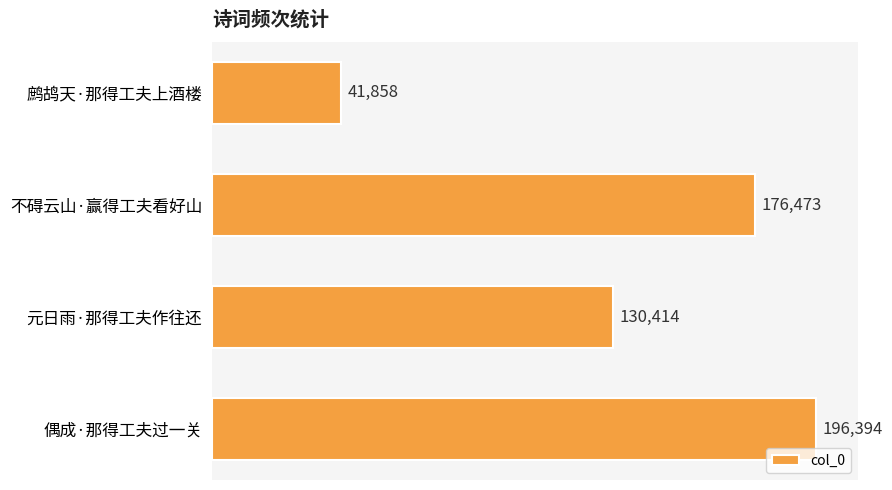

List the labels in order of value, largest first.

偶成·那得工夫过一关, 不碍云山·赢得工夫看好山, 元日雨·那得工夫作往还, 鹧鸪天·那得工夫上酒楼